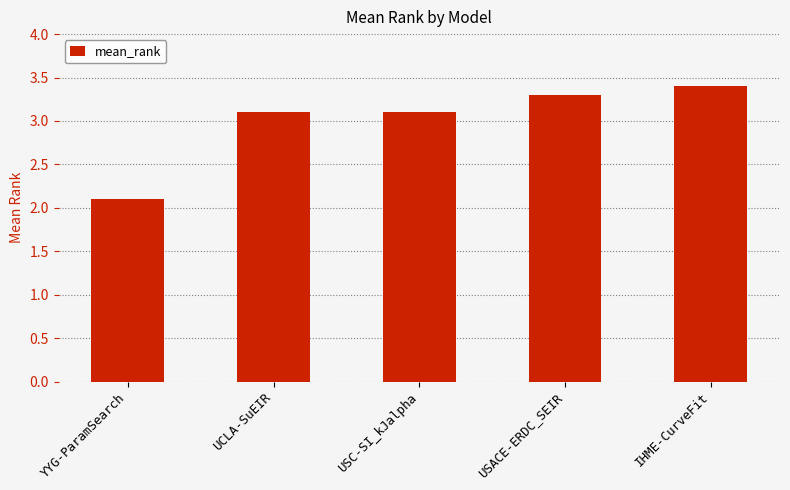

Where does the data first go above 3?

UCLA-SuEIR